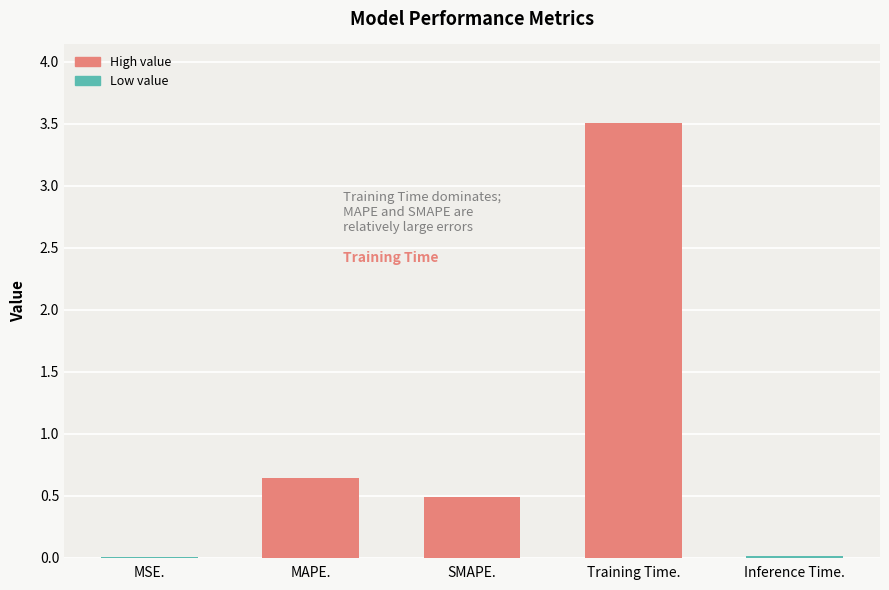

What is the sum of all values?

4.7